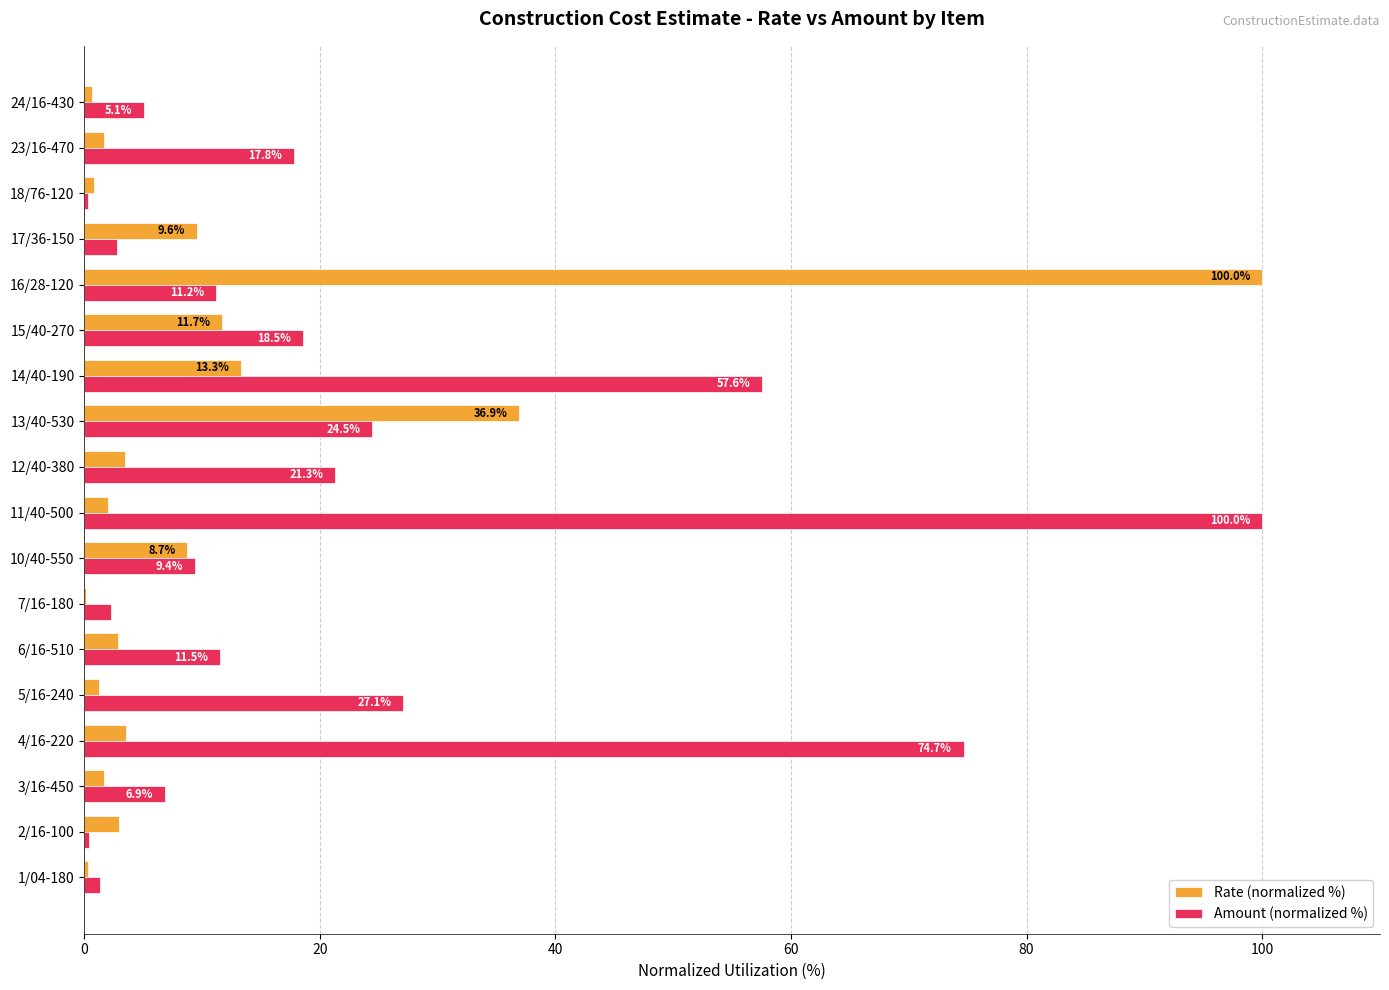

Is it true that Rate (normalized %) equals 3.0 at 2/16-100?

True